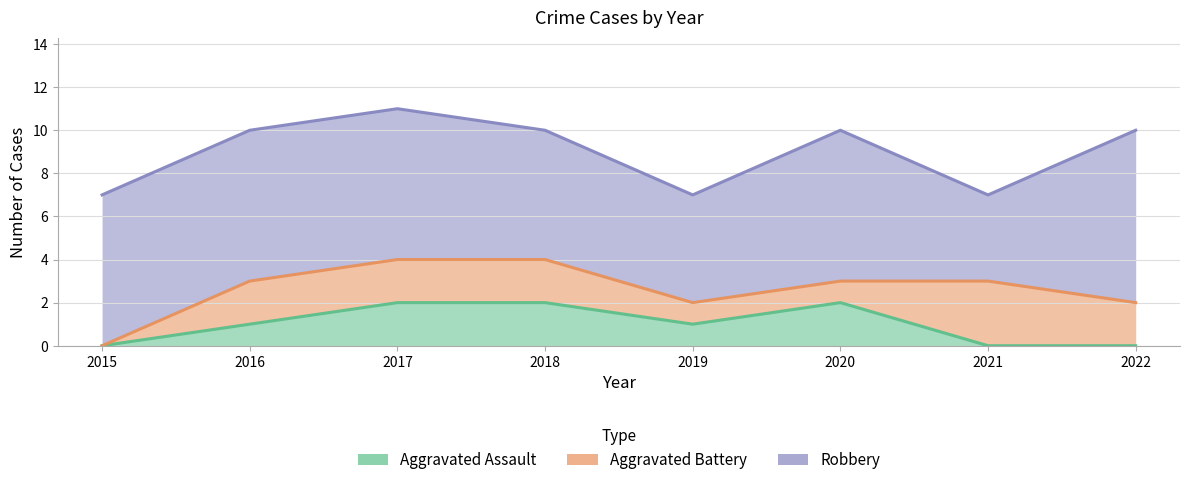

Is it true that Robbery equals 10 at 2021?

False